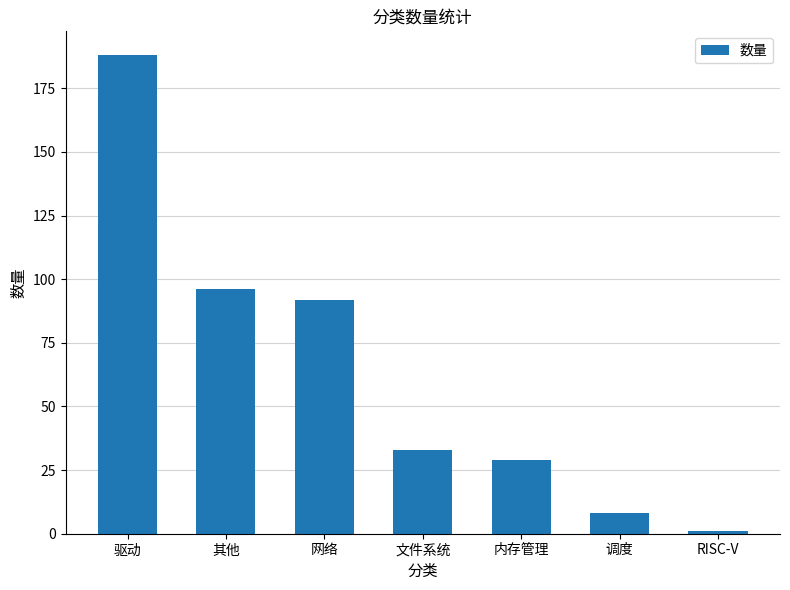

Where does the data first go above 33?

驱动